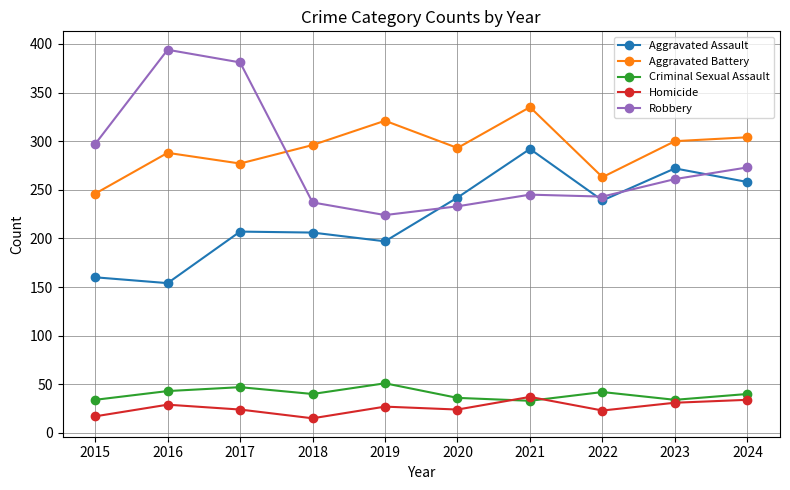

True or false: Aggravated Assault and Aggravated Battery cross at least once.

False